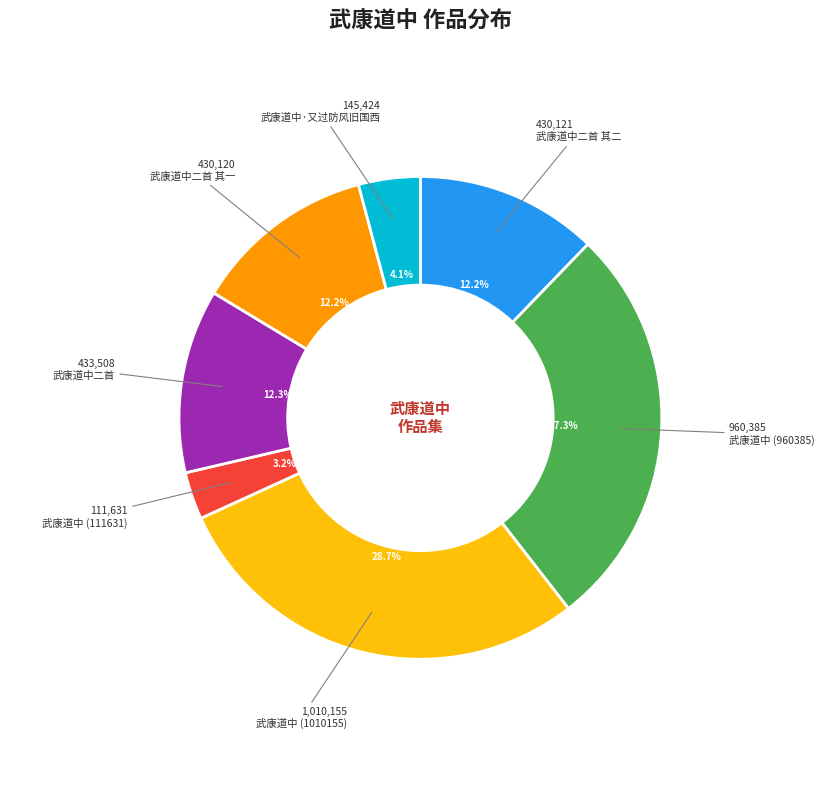

Count the number of slices in the pie.

7